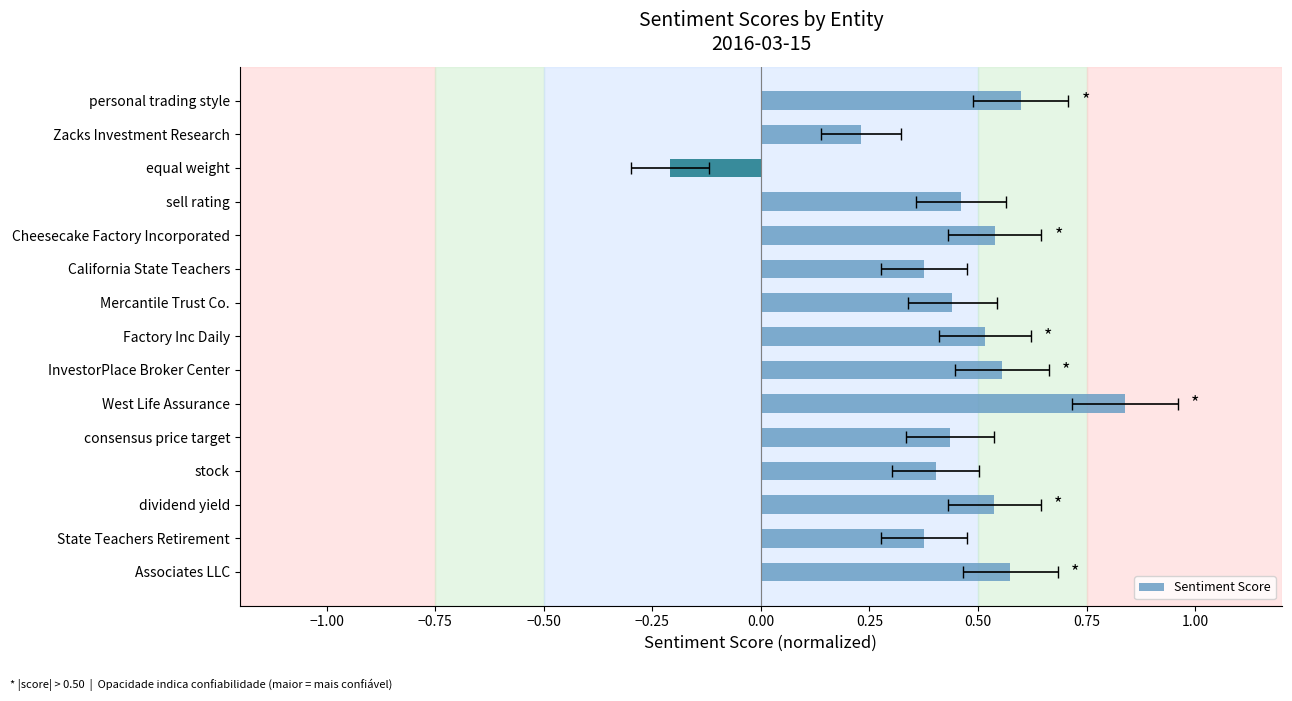

How many values are between 0 and 1?

14